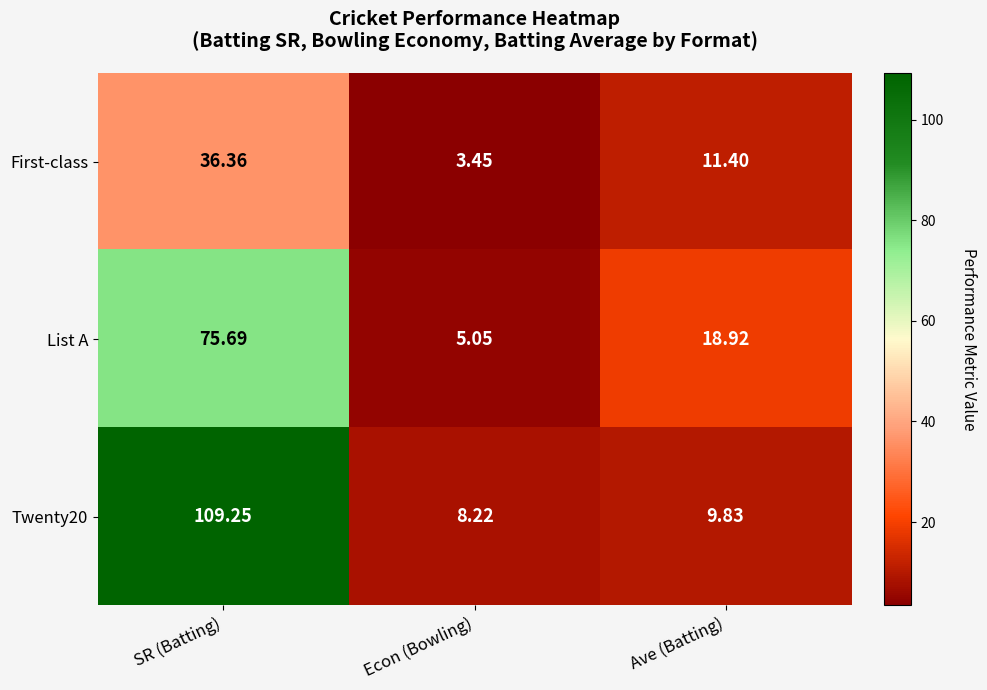

At which label does First-class first exceed 11?

SR (Batting)